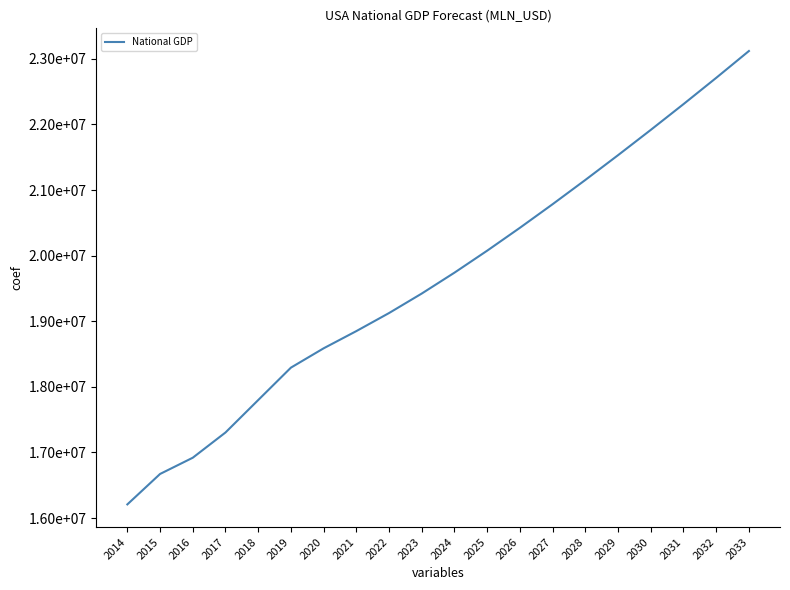

Is this an area chart (filled region under the line)?

No